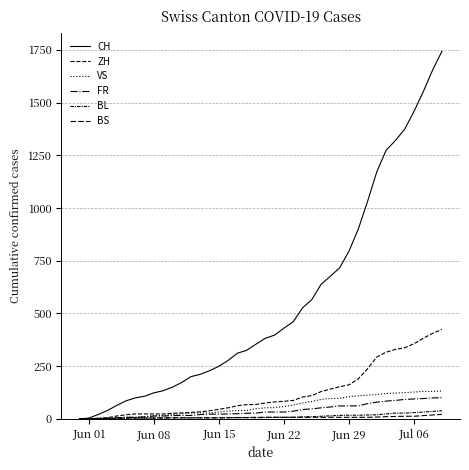

How many lines are shown in the chart?

6